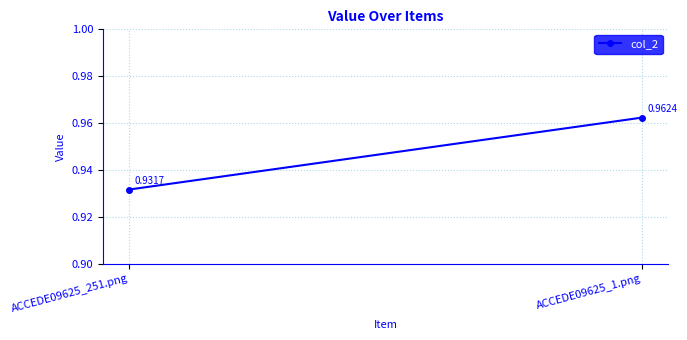

Reading right to left, list all the values displayed in this chart.

1.0	0.9